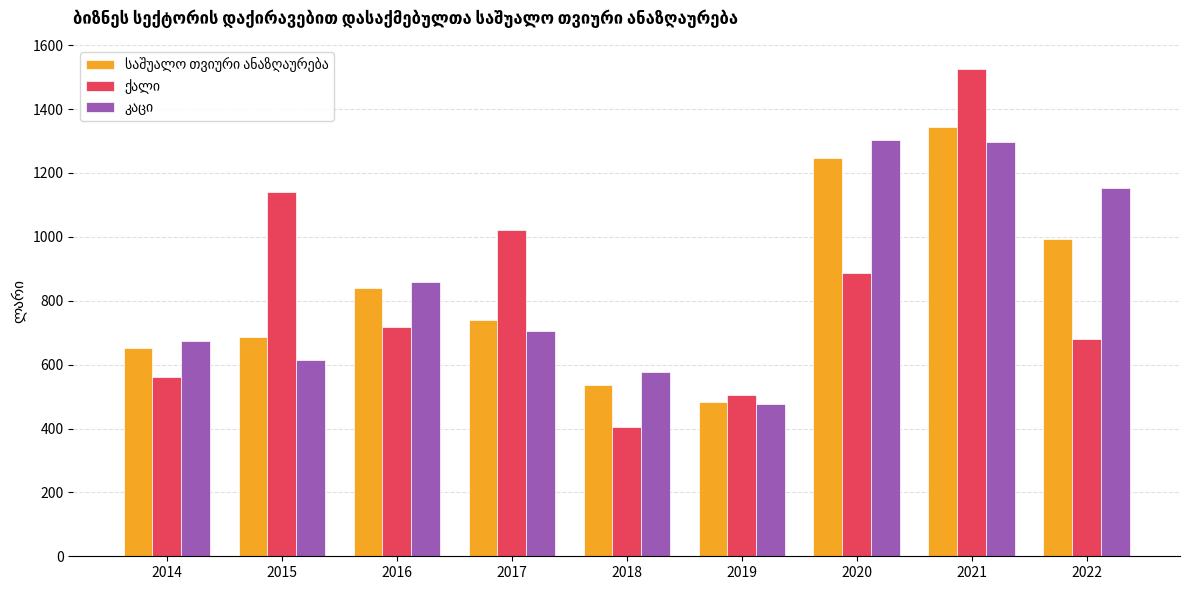

What is the spread (max minus min) of values at 2018?

171.5